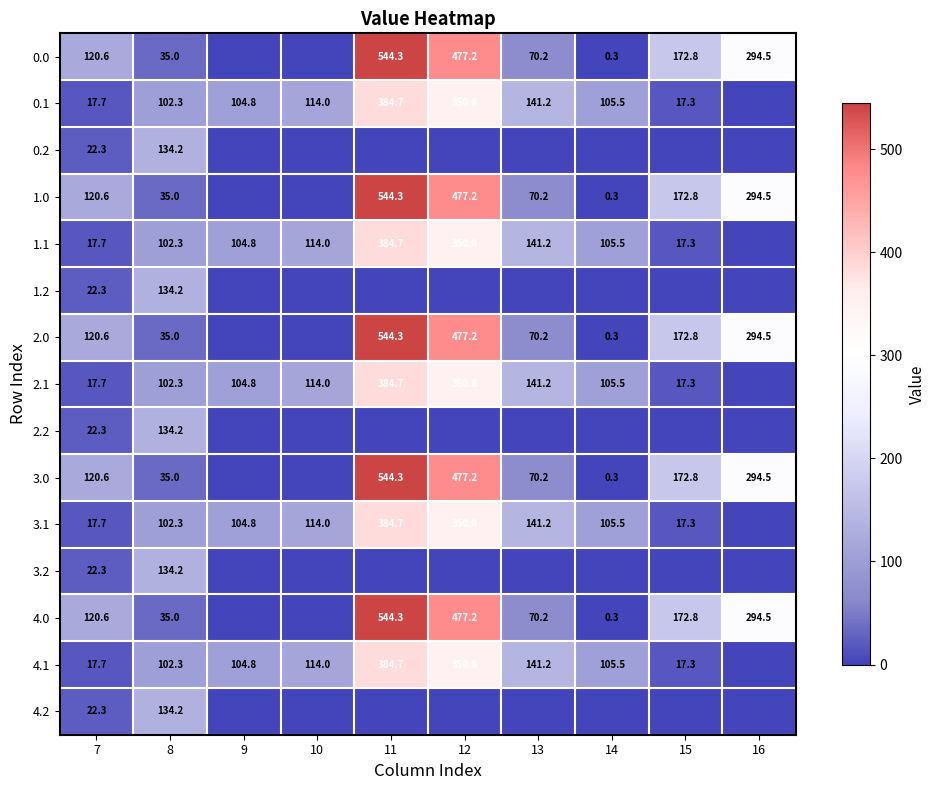

True or false: 1.1 has a value of 24.5 at 15.

False